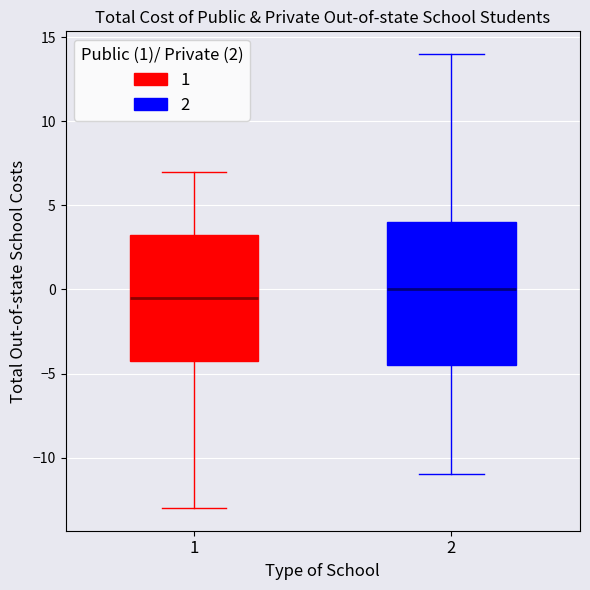

Reading left to right, transcribe this box plot: for each box, give where its median line is, the range the box spans, and where its two whiskers end, as read against the y-axis. The values are not printed on the chart, so give them approximately, as read against the axis.

1: median -0.5, box -4.0 to 3.5, whiskers -13.0 to 7.0
2: median 0.0, box -4.5 to 4.0, whiskers -11.0 to 14.0